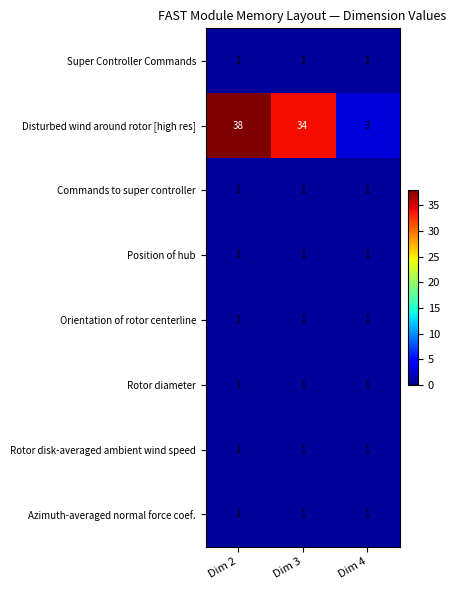

True or false: Disturbed wind around rotor [high res] has a value of 38 at Dim 2.

True